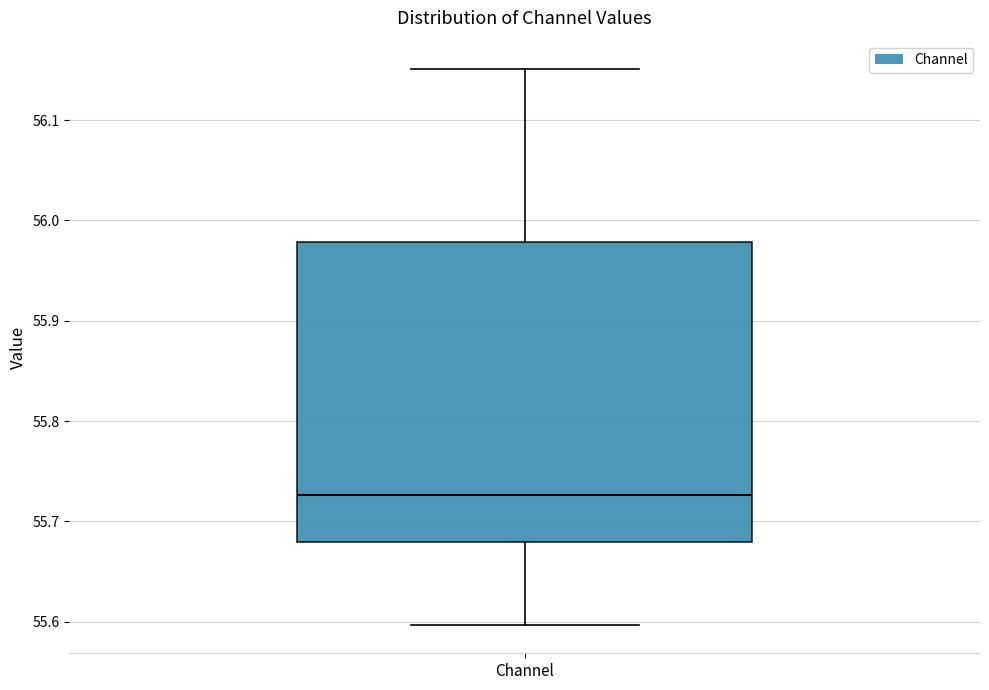

Read this box plot against the y-axis: the position of the median line, the range covered by the box, and the ends of both whiskers. The values are not printed on the chart, so give them approximately, as read against the axis.

median 55.73, box 55.68 to 55.98, whiskers 55.60 to 56.15